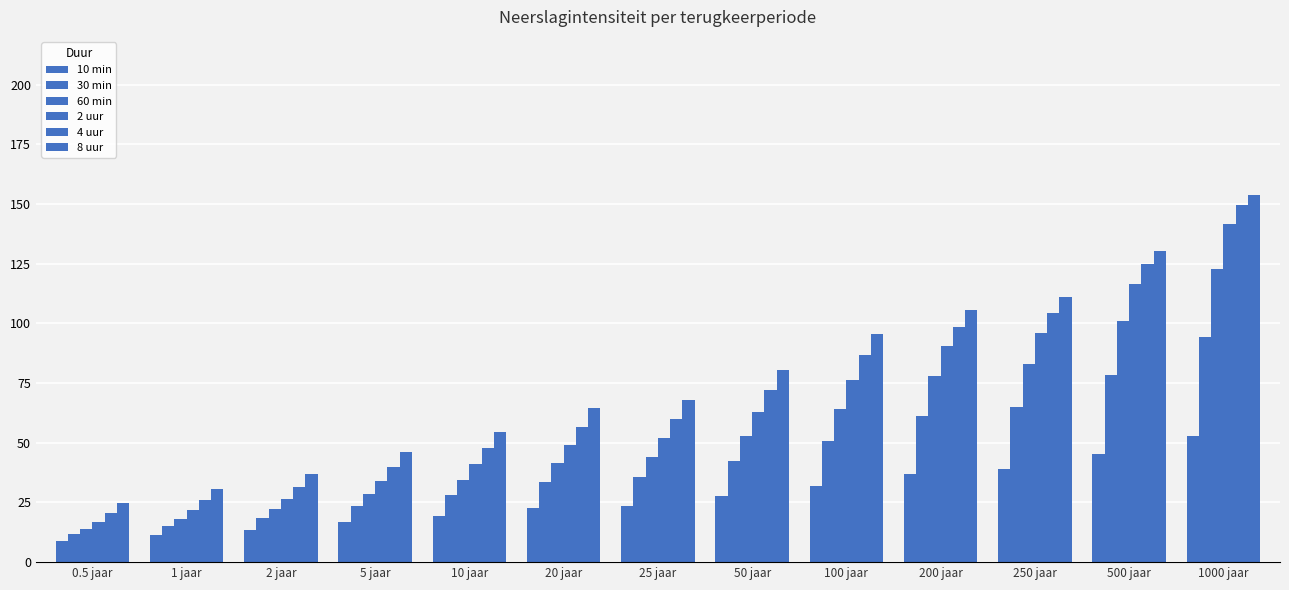

Is the value of 10 min at 10 jaar greater than the value of 30 min at 250 jaar?

No